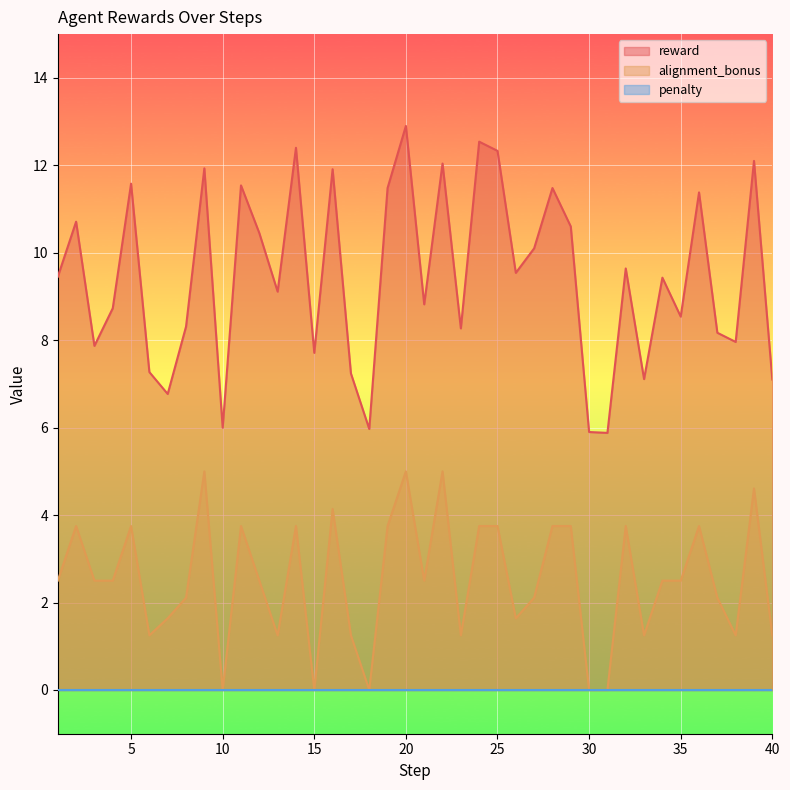

True or false: alignment_bonus and reward cross at least once.

False